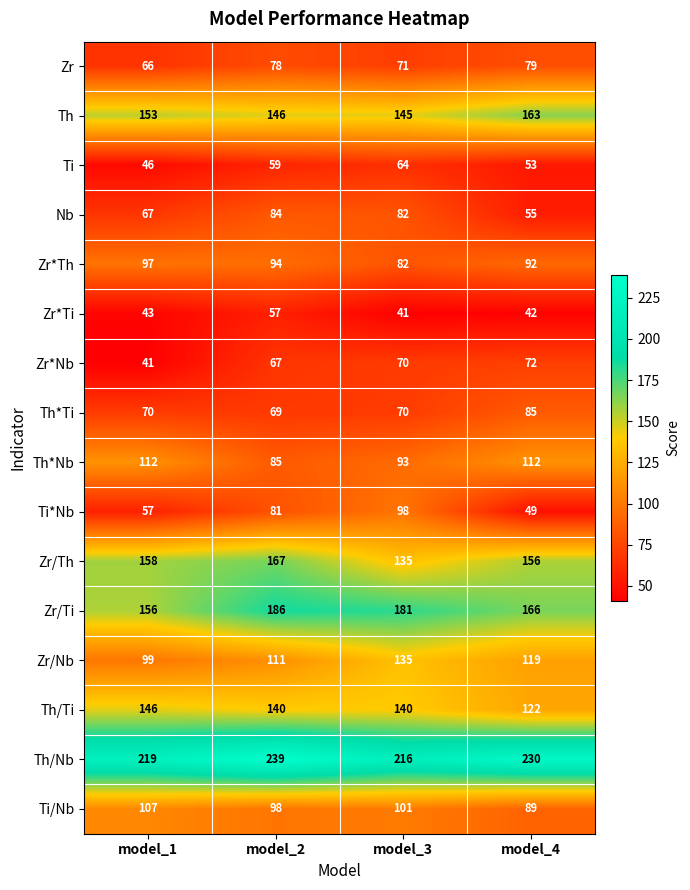

At model_4, list the series in order from largest to smallest.

Th/Nb, Zr/Ti, Th, Zr/Th, Th/Ti, Zr/Nb, Th*Nb, Zr*Th, Ti/Nb, Th*Ti, Zr, Zr*Nb, Nb, Ti, Ti*Nb, Zr*Ti